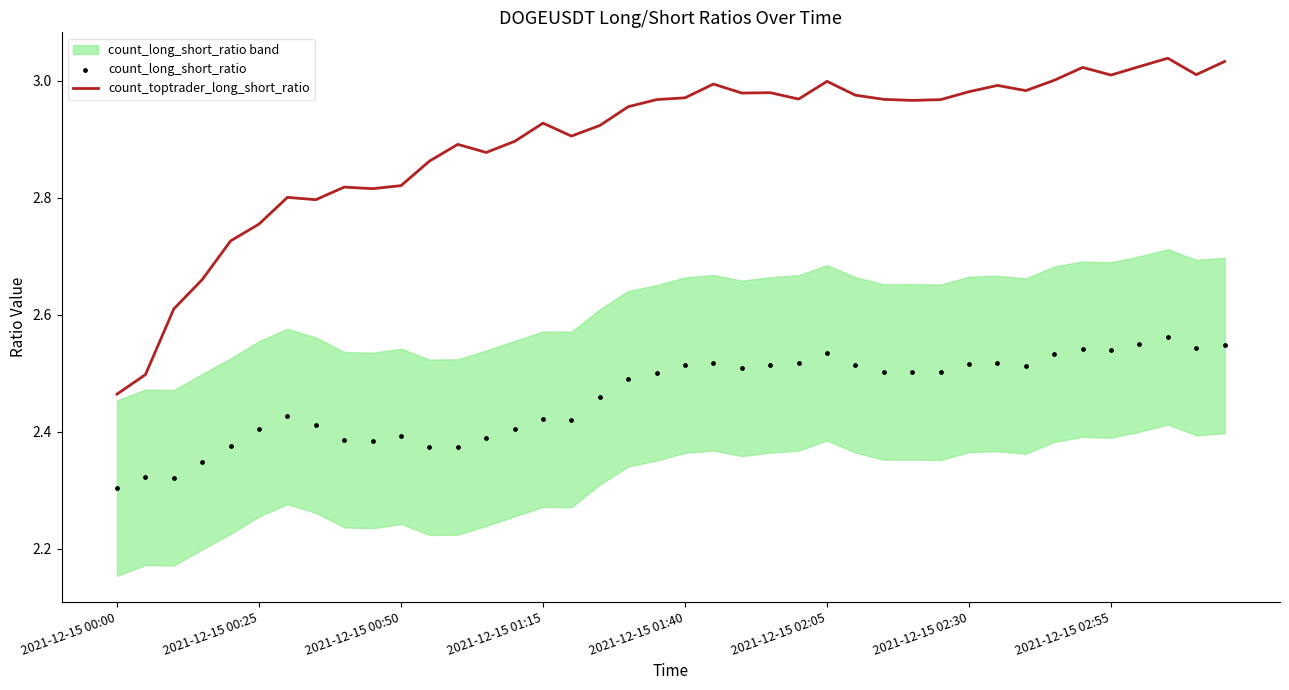

Which series contains the highest Y value?

count_toptrader_long_short_ratio